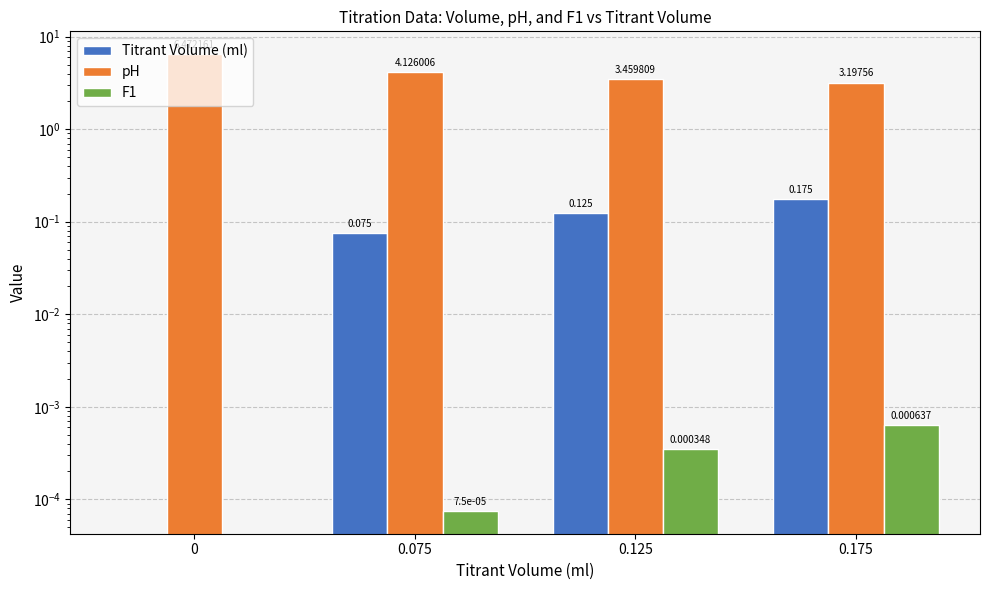

The Titrant Volume (ml) series shows 0.1 at 0.075. True or false?

True